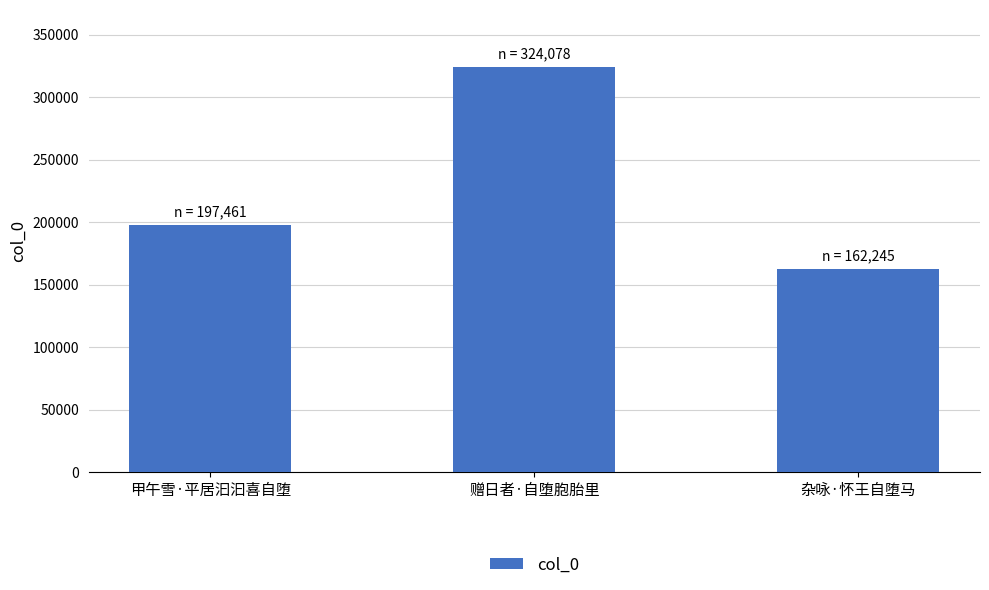

The chart shows a value of 197461 at 甲午雪·平居汩汩喜自堕. True or false?

True